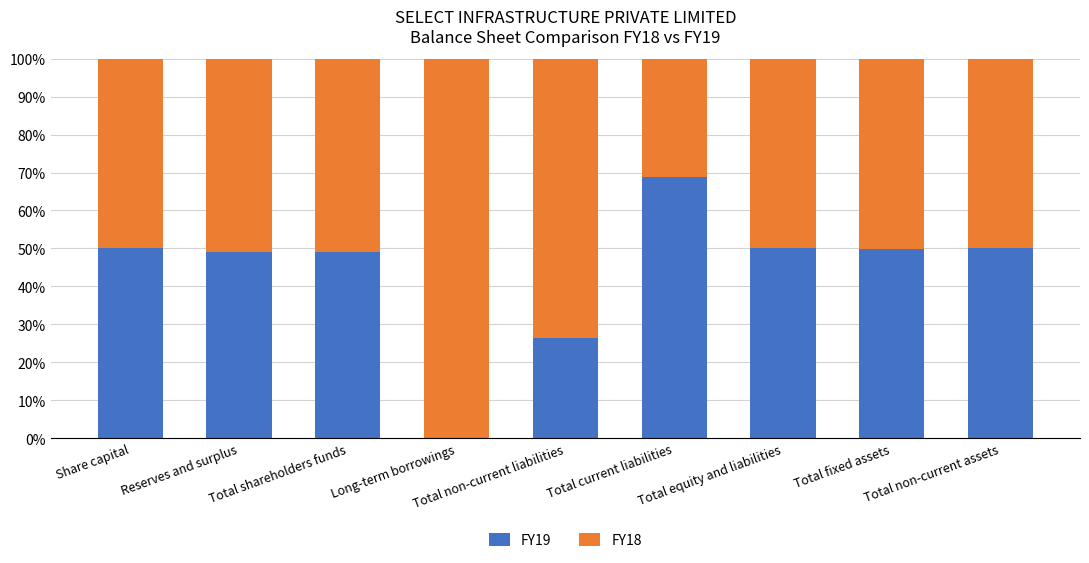

At which label is FY19 closest to 34?

Total non-current liabilities